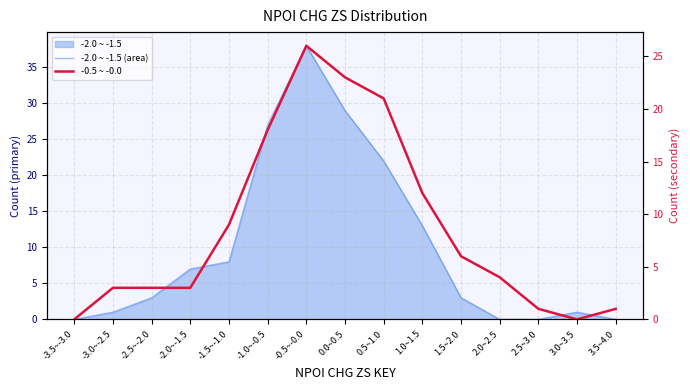

What is the label of the 14th point from the right?

-3.0~-2.5